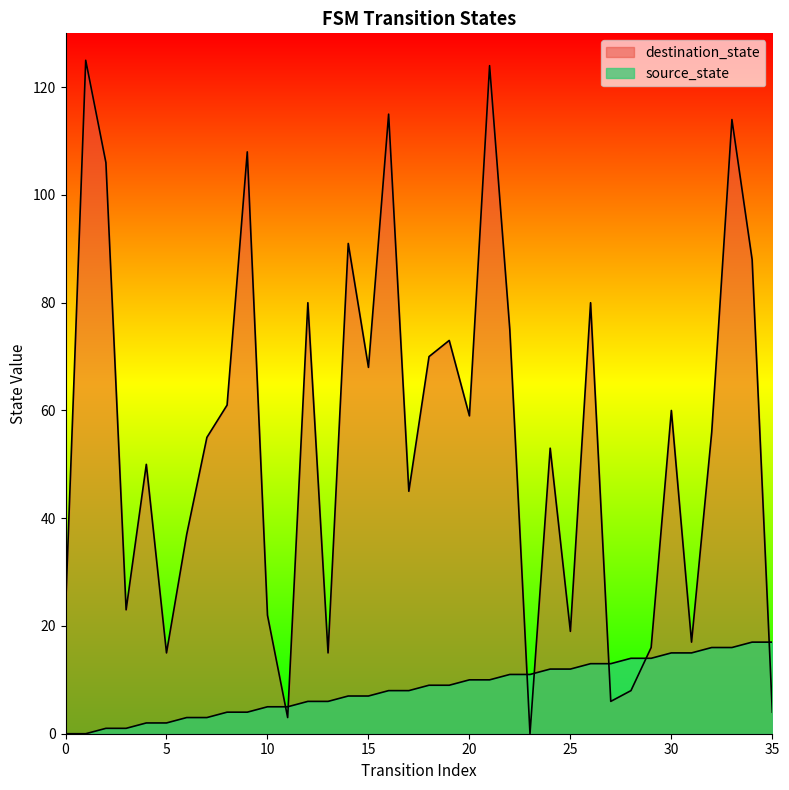

Reading right to left, what are all the values shown in this chart?

source_state: 35=17	34=17	33=16	32=16	31=15	30=15	29=14	28=14	27=13	26=13	25=12	24=12	23=11	22=11	21=10	20=10	19=9	18=9	17=8	16=8	15=7	14=7	13=6	12=6	11=5	10=5	9=4	8=4	7=3	6=3	5=2	4=2	3=1	2=1	1=0	0=0
destination_state: 35=4	34=88	33=114	32=56	31=17	30=60	29=16	28=8	27=6	26=80	25=19	24=53	23=0	22=75	21=124	20=59	19=73	18=70	17=45	16=115	15=68	14=91	13=15	12=80	11=3	10=22	9=108	8=61	7=55	6=37	5=15	4=50	3=23	2=106	1=125	0=23